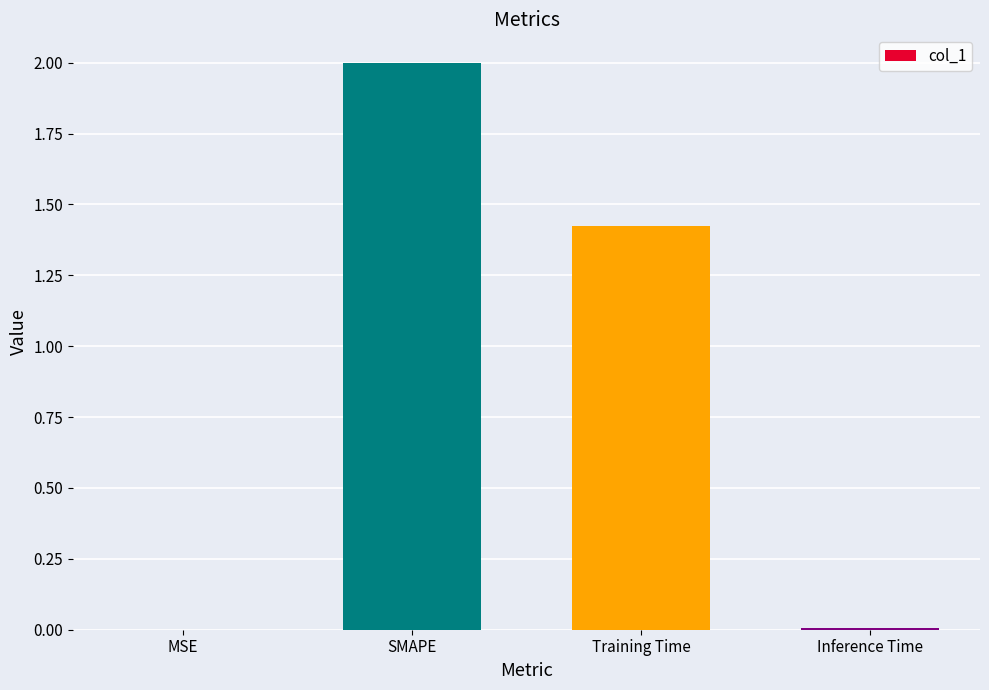

The value at Training Time is 2.2. True or false?

False